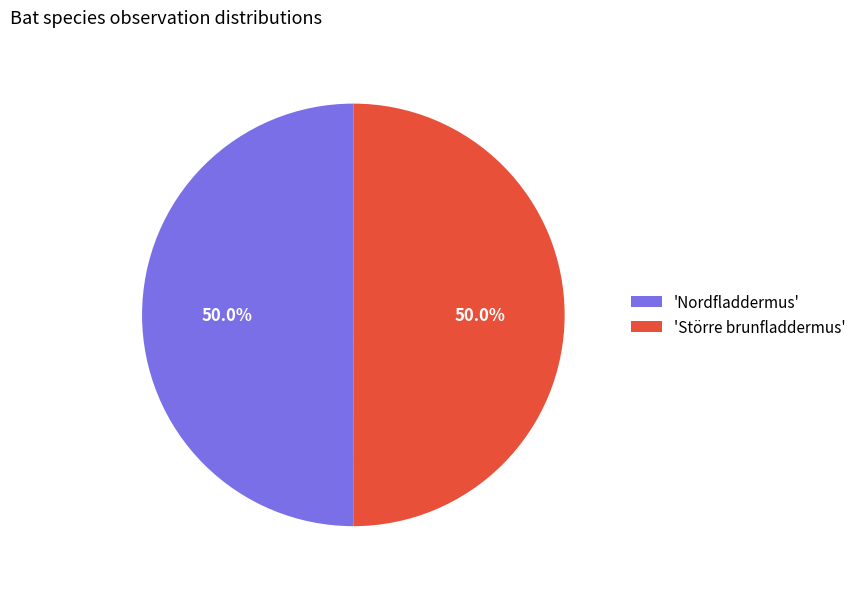

What portion of the pie excludes 'Nordfladdermus'?

50.0%